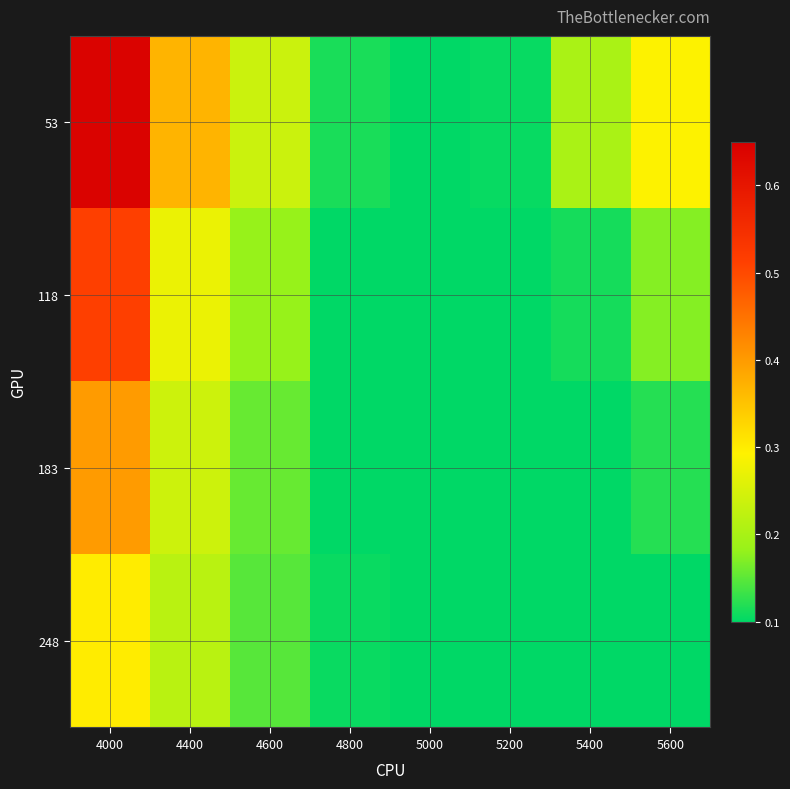

Reading right to left, transcribe all the data shown in this chart.

53: 5600=0.3	5400=0.2	5200=0.1	5000=0.1	4800=0.1	4600=0.2	4400=0.4	4000=0.6
118: 5600=0.2	5400=0.1	5200=0.1	5000=0.1	4800=0.1	4600=0.2	4400=0.3	4000=0.5
183: 5600=0.1	5400=0.1	5200=0.1	5000=0.1	4800=0.1	4600=0.2	4400=0.2	4000=0.4
248: 5600=0.1	5400=0.1	5200=0.1	5000=0.1	4800=0.1	4600=0.1	4400=0.2	4000=0.3